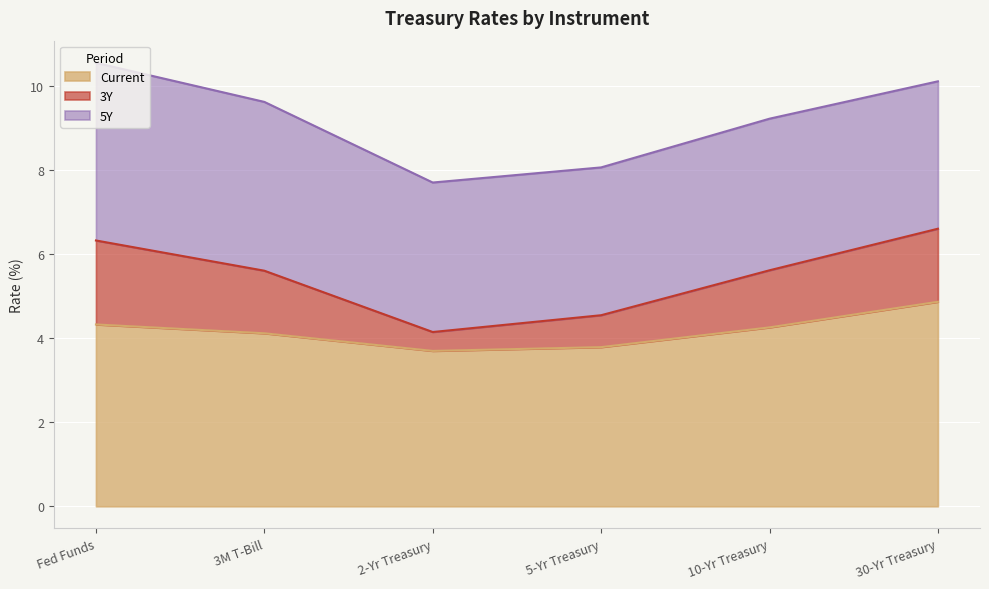

Does the chart display data point markers on the line(s)?

No